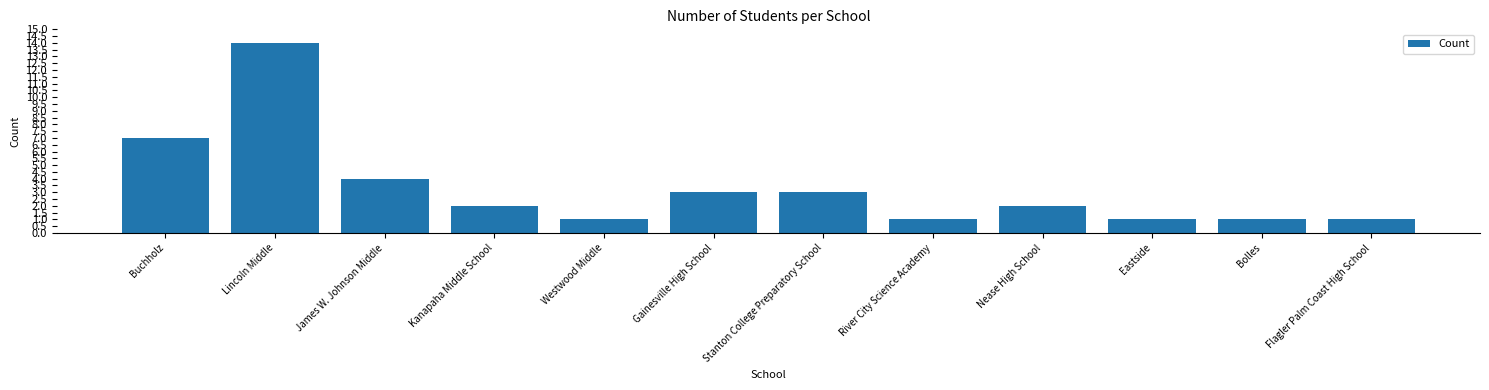

Where does the data first go above 2?

Buchholz